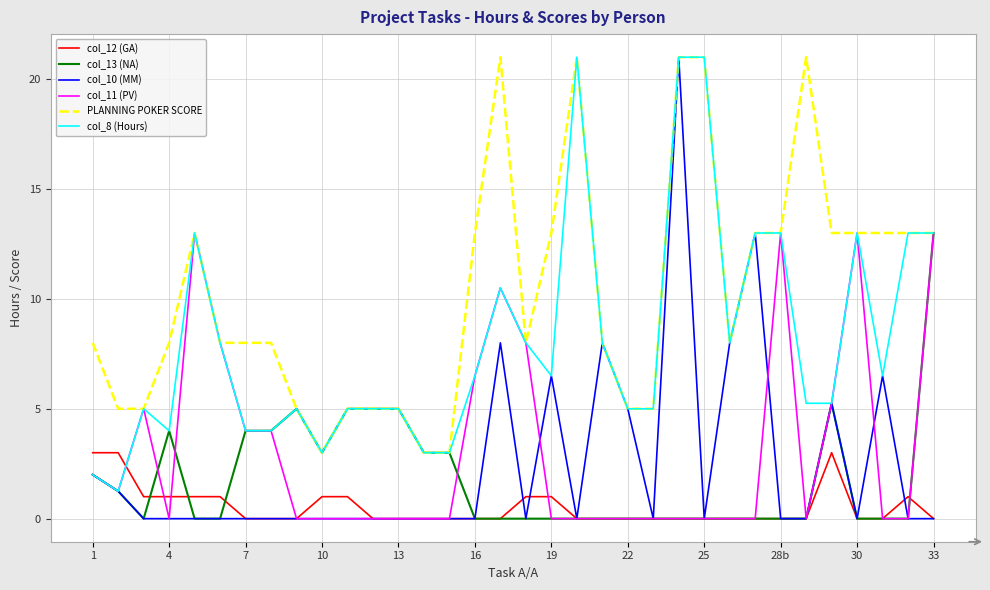

Which series has the largest total across all categories?

PLANNING POKER SCORE